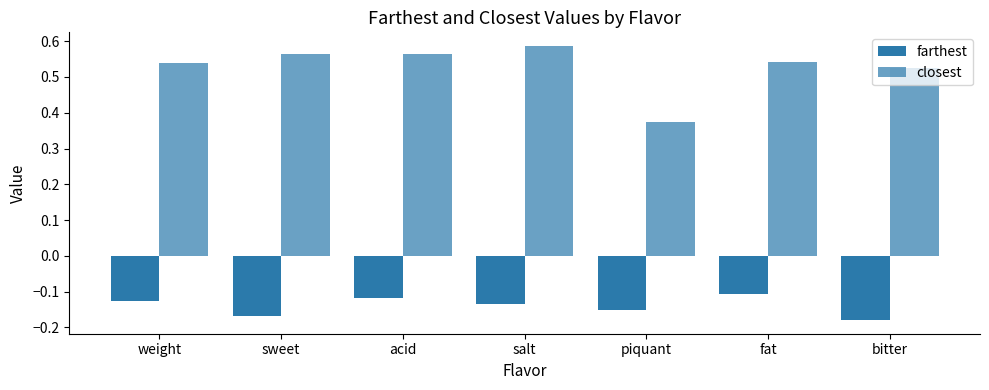

Is it true that closest equals 0.5 at fat?

True